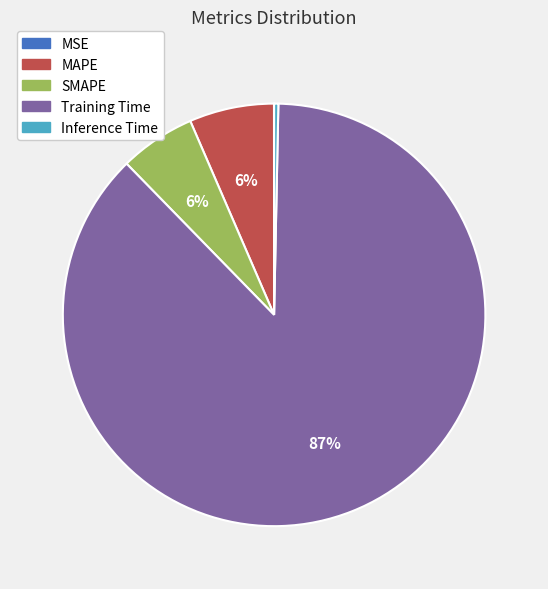

Between Inference Time and MAPE, which is larger?

MAPE